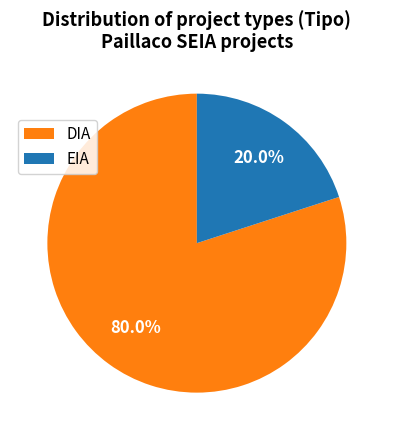

To the nearest percent, what is the combined percentage of DIA and EIA?

100%